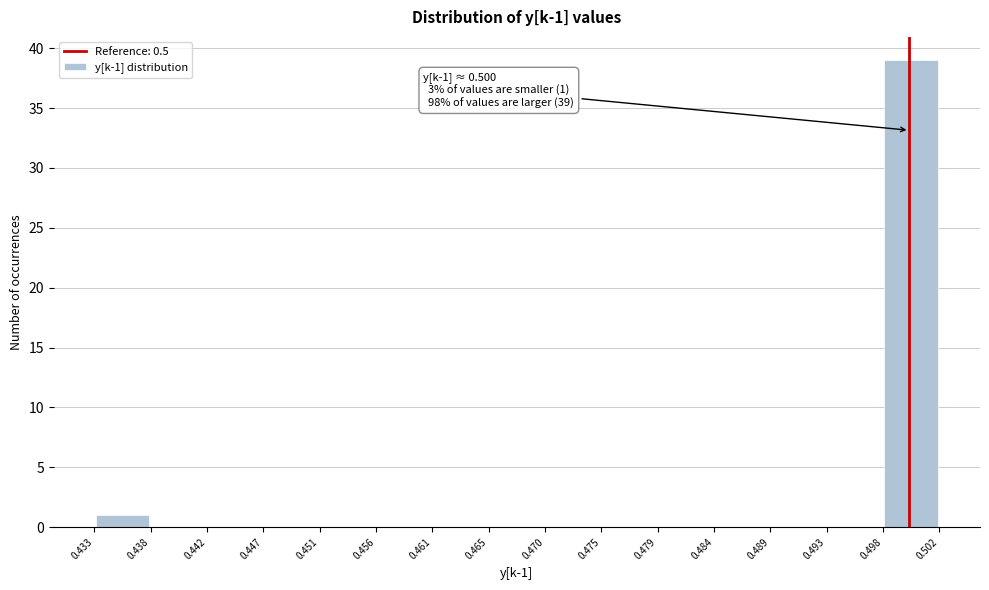

Which range on the x-axis has the tallest bar?

0.498 to 0.502